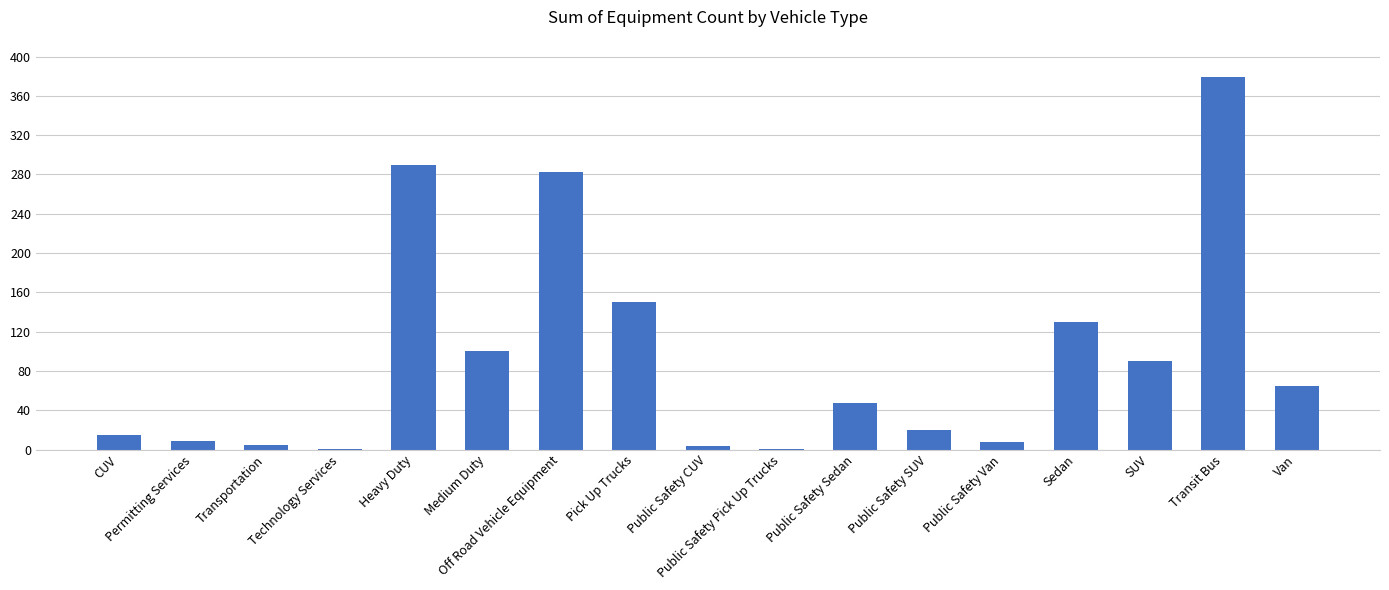

Approximately how many times larger is the value at Heavy Duty compared to Permitting Services?

32.2